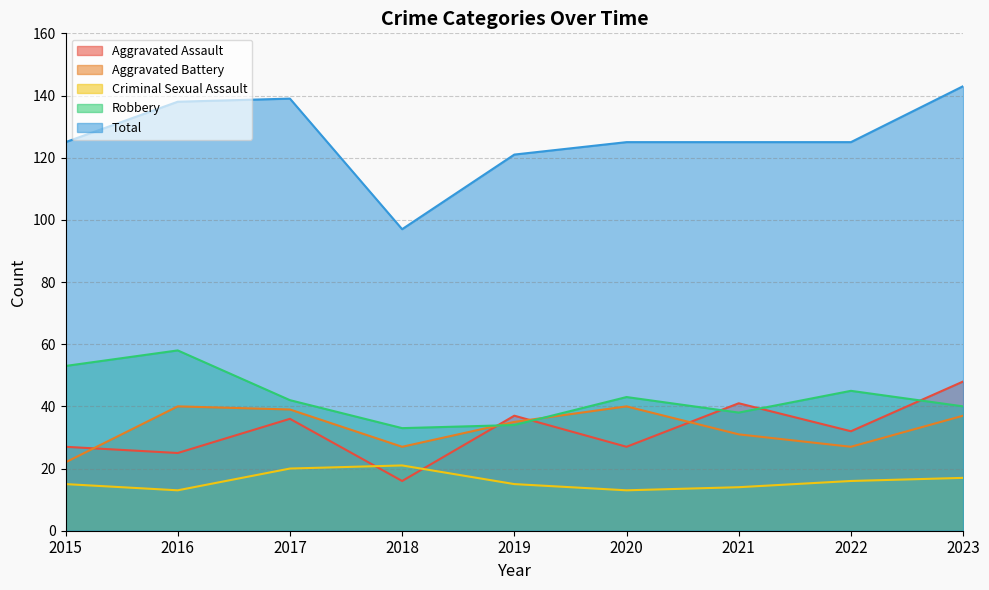

What are all the series names shown in the legend?

Aggravated Assault, Aggravated Battery, Criminal Sexual Assault, Robbery, Total